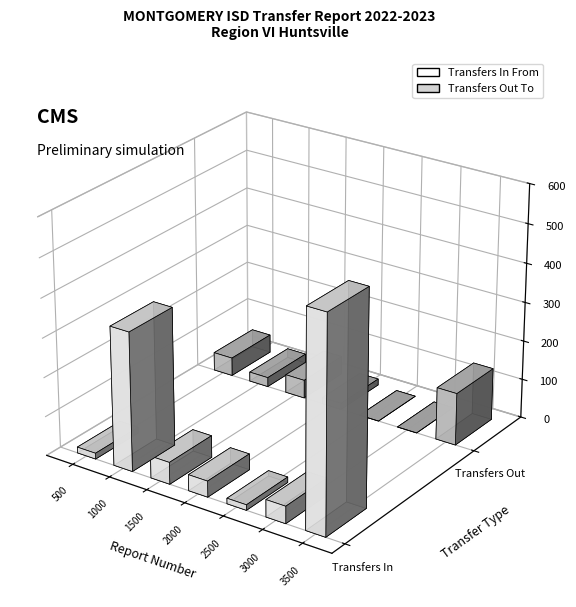

Which series has the largest range (max minus min)?

Transfers In From